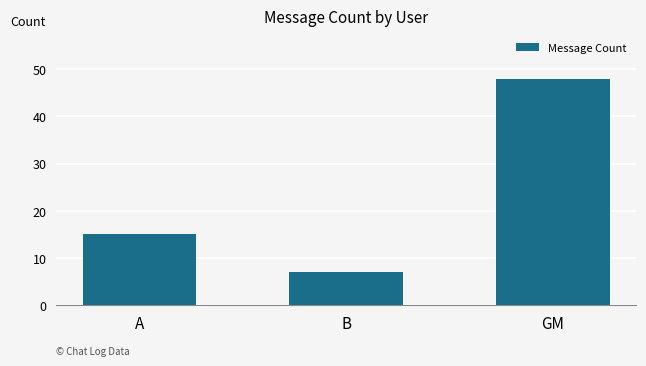

Which label corresponds to the largest value in the chart?

GM